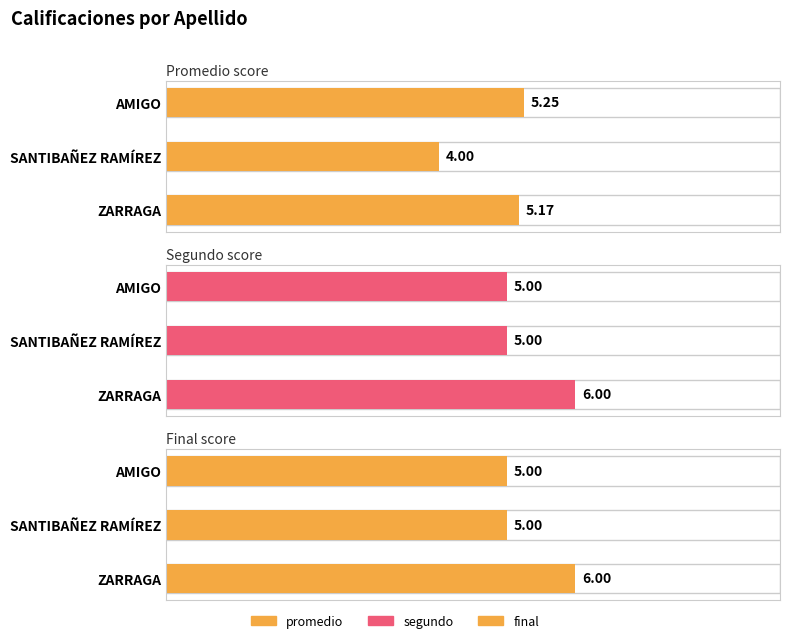

Which series has the widest spread of values?

promedio